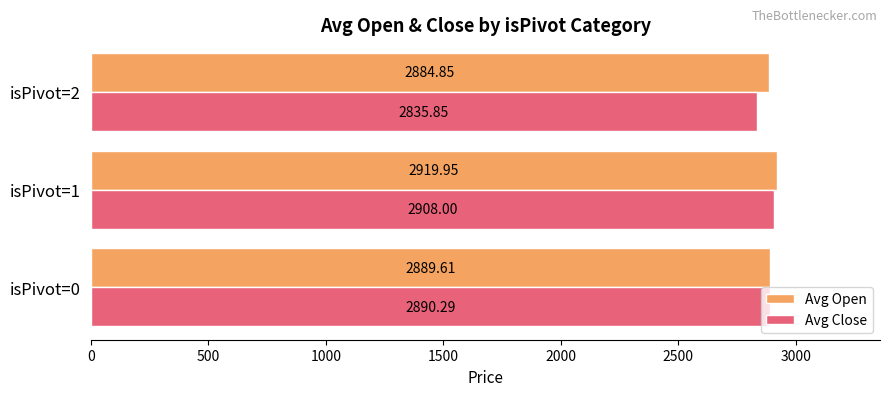

What are all the series names shown in the legend?

Avg Open, Avg Close